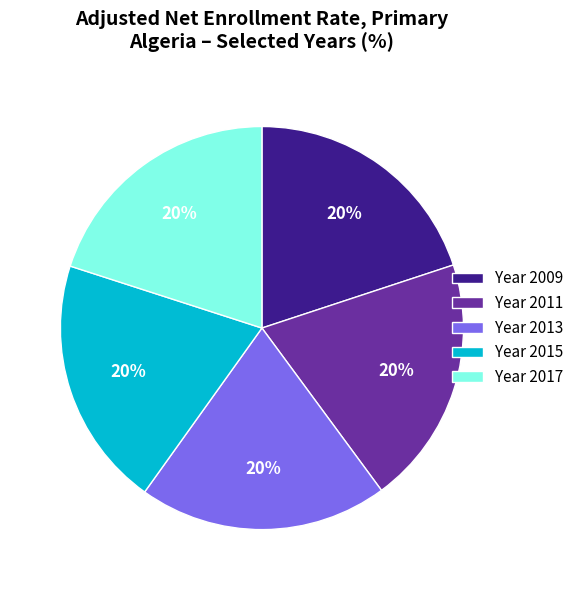

To the nearest percent, what is the average slice percentage?

20%